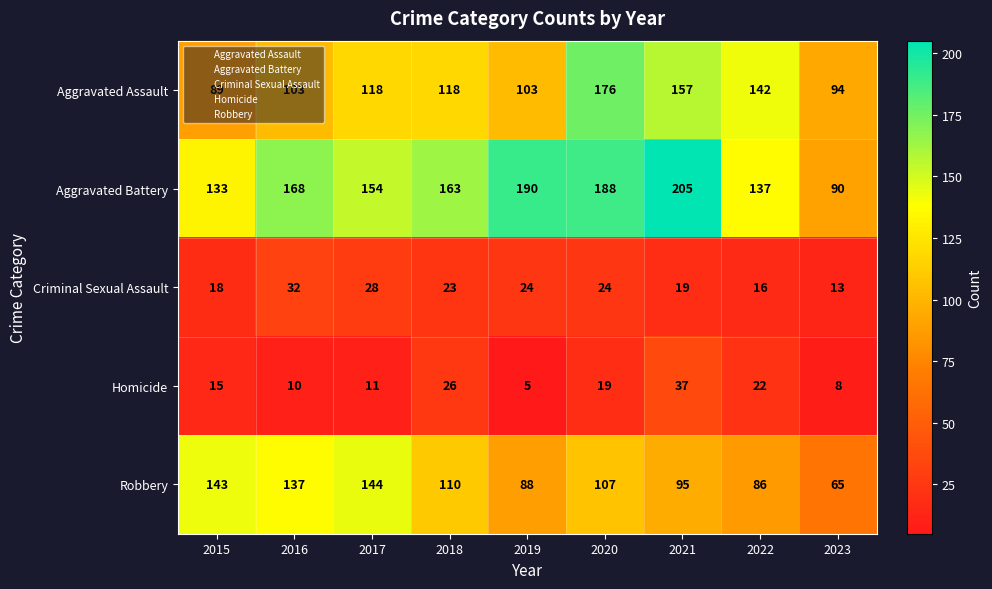

At which category is the sum across all series the highest?

2020